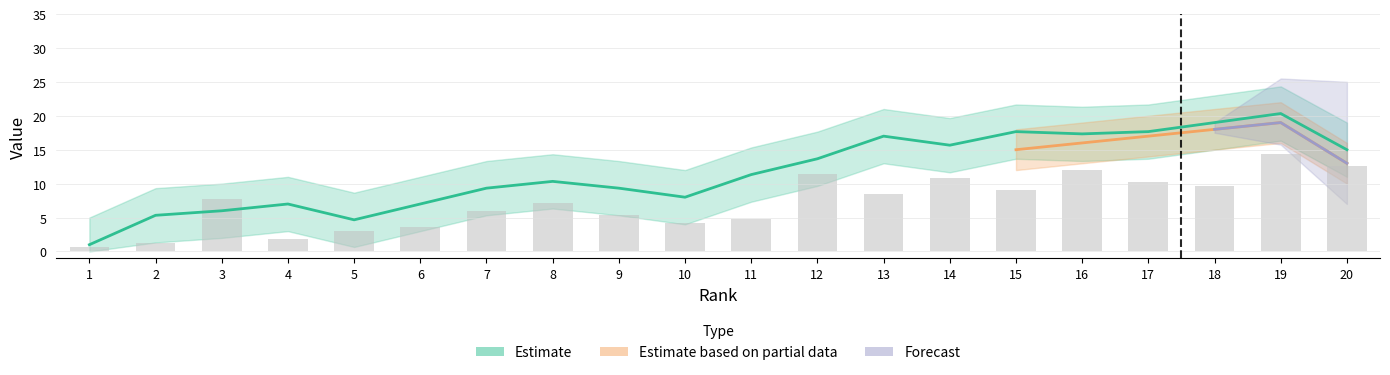

What is the greatest value displayed?

14.4